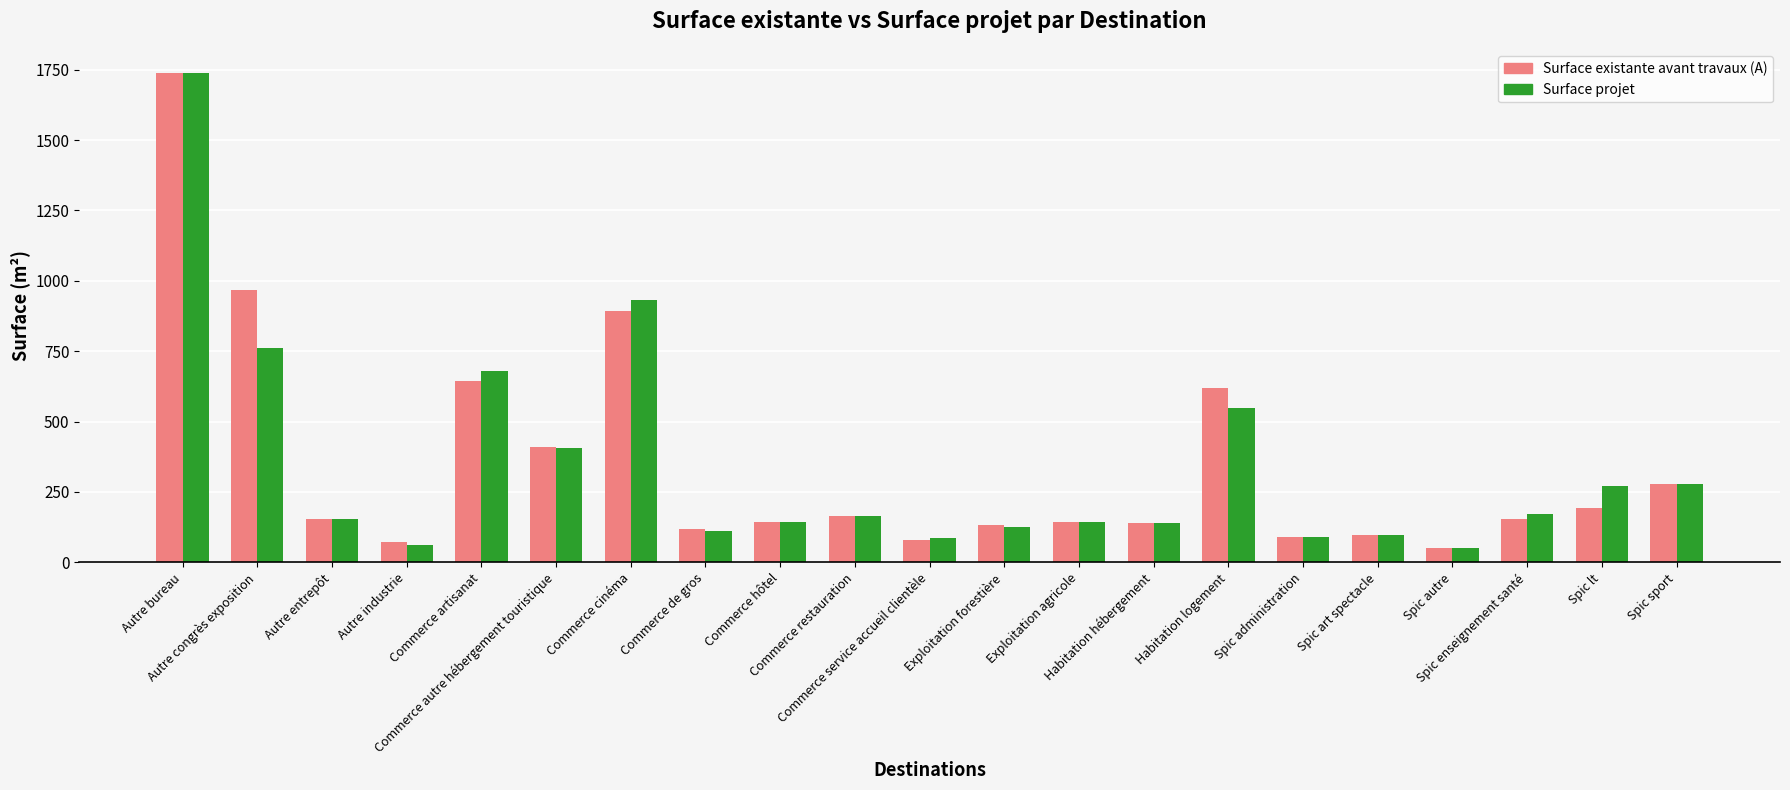

What is the minimum value shown in the chart?

49.3